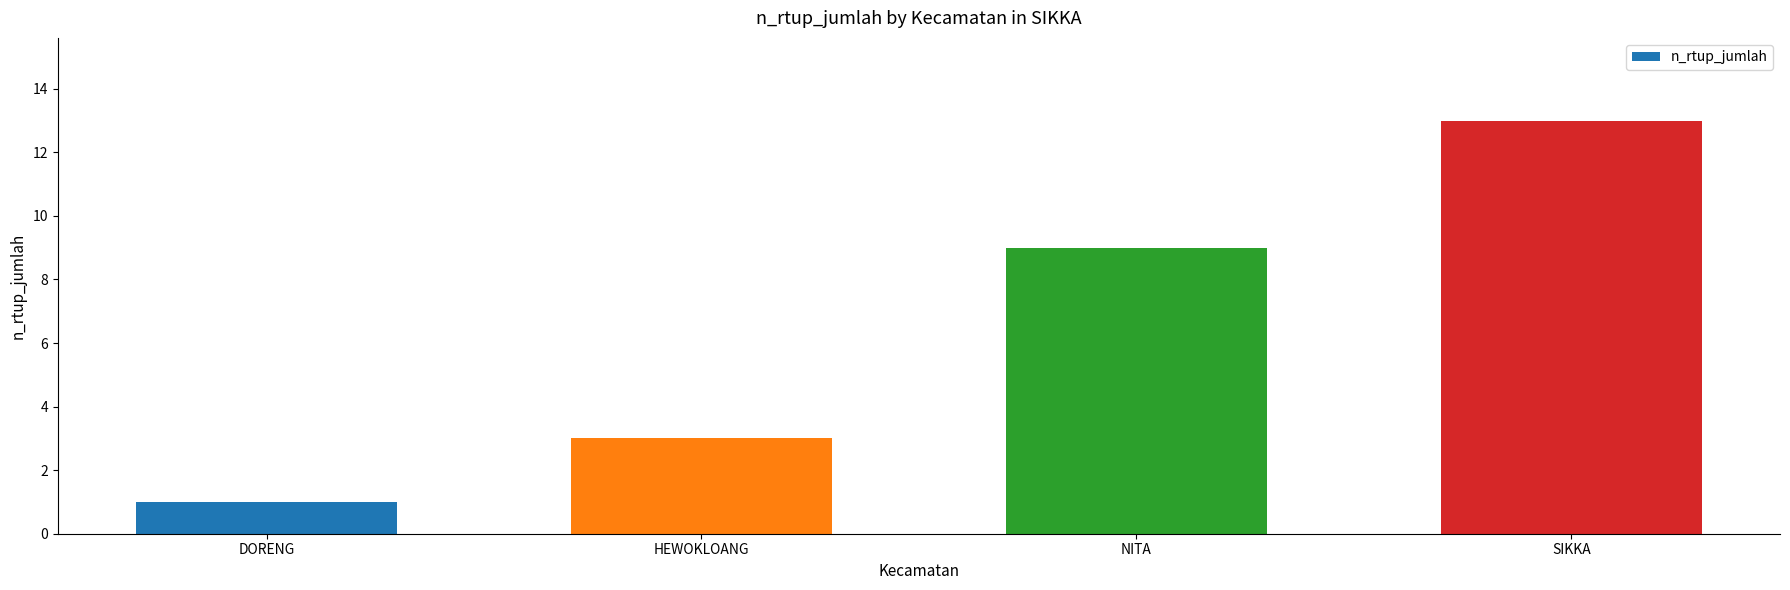

What is the value of the 1st bar from the left?

1